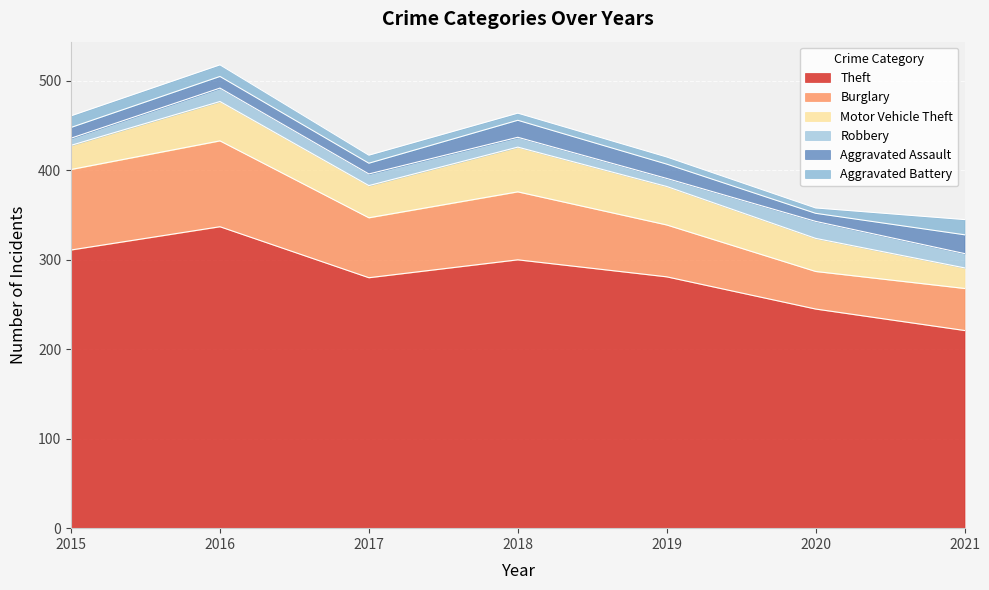

Reading left to right, transcribe all the data shown in this chart.

Theft: 2015=311	2016=337	2017=280	2018=300	2019=281	2020=245	2021=221
Burglary: 2015=90	2016=96	2017=67	2018=76	2019=58	2020=42	2021=47
Motor Vehicle Theft: 2015=27	2016=44	2017=36	2018=50	2019=43	2020=37	2021=23
Robbery: 2015=8	2016=15	2017=13	2018=11	2019=9	2020=19	2021=16
Aggravated Assault: 2015=12	2016=13	2017=12	2018=19	2019=16	2020=9	2021=21
Aggravated Battery: 2015=13	2016=13	2017=9	2018=8	2019=8	2020=6	2021=17